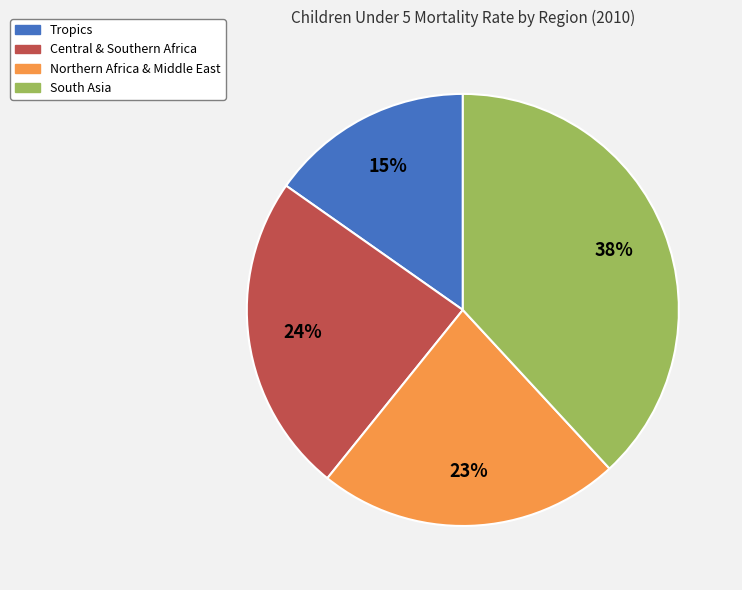

Which slice is the smallest?

Tropics